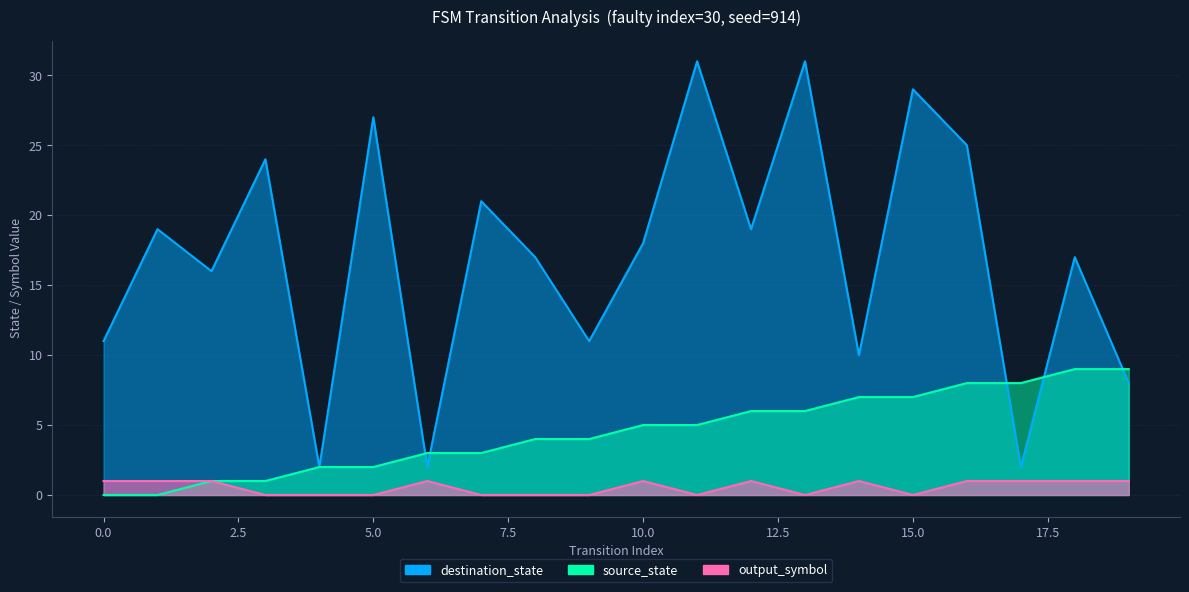

Which series has the largest total across all categories?

destination_state